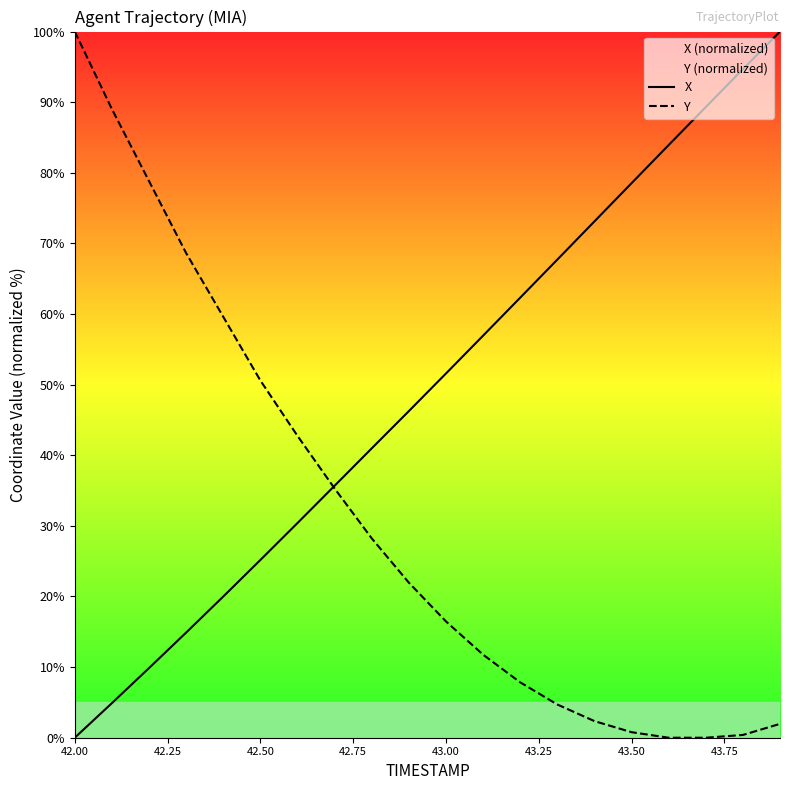

Which series has the widest spread of values?

X